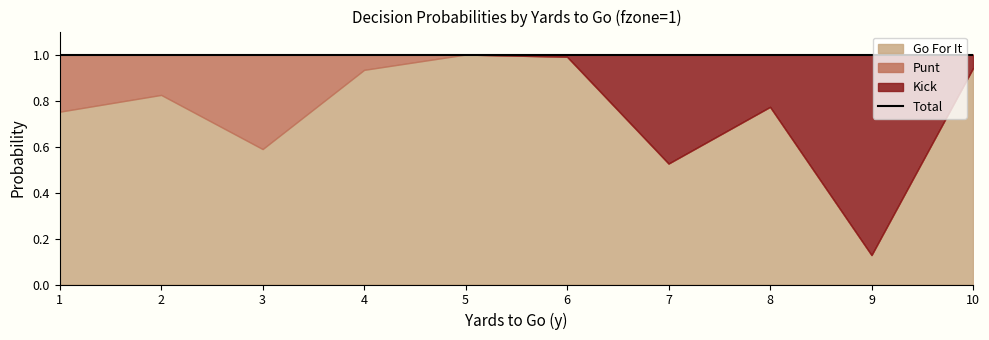

Read the gofor value at 3.

0.6